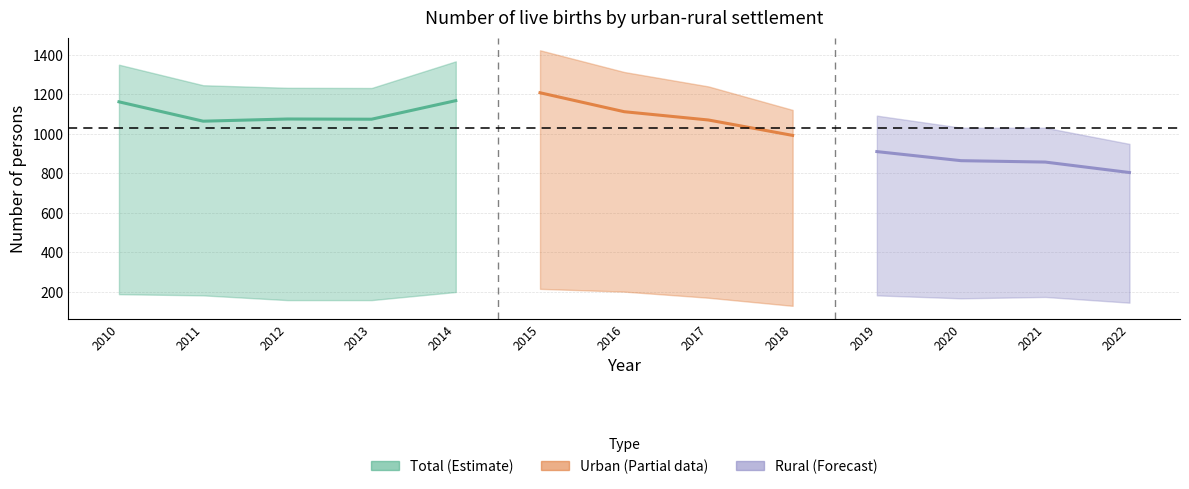

At which label is Urban closest to 172?

2017